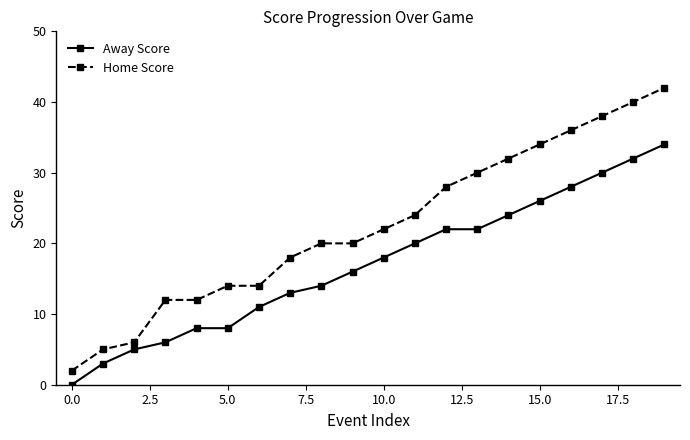

What is the value of the Home Score point at the 16th from the left?

34